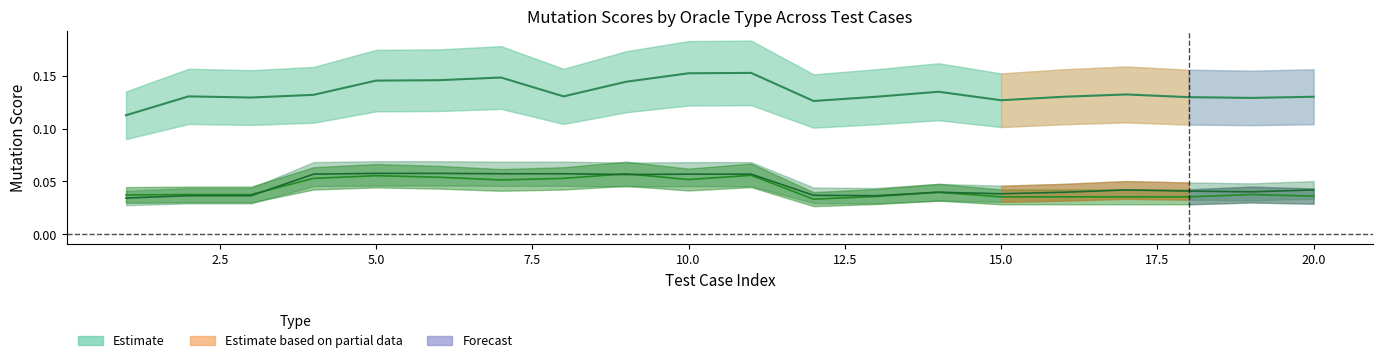

Reading left to right, what are all the values shown in this chart?

killed_OracleOutput: 0.0	0.0	0.0	0.1	0.1	0.1	0.1	0.1	0.1	0.1	0.1	0.0	0.0	0.0	0.0	0.0	0.0	0.0	0.0	0.0
killed_OracleState: 0.0	0.0	0.0	0.1	0.1	0.1	0.1	0.1	0.1	0.1	0.1	0.0	0.0	0.0	0.0	0.0	0.0	0.0	0.0	0.0
killed_OracleW: 0.1	0.1	0.1	0.1	0.1	0.1	0.1	0.1	0.1	0.2	0.2	0.1	0.1	0.1	0.1	0.1	0.1	0.1	0.1	0.1